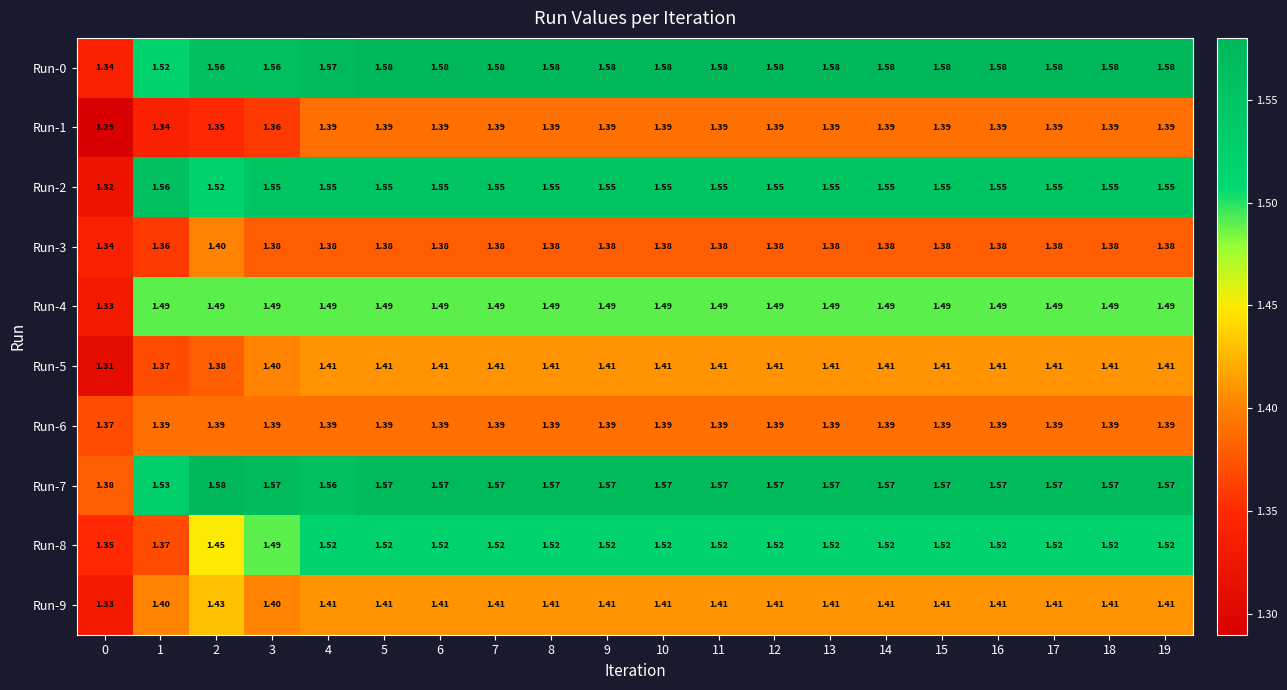

Which series has the largest total across all categories?

Run-0